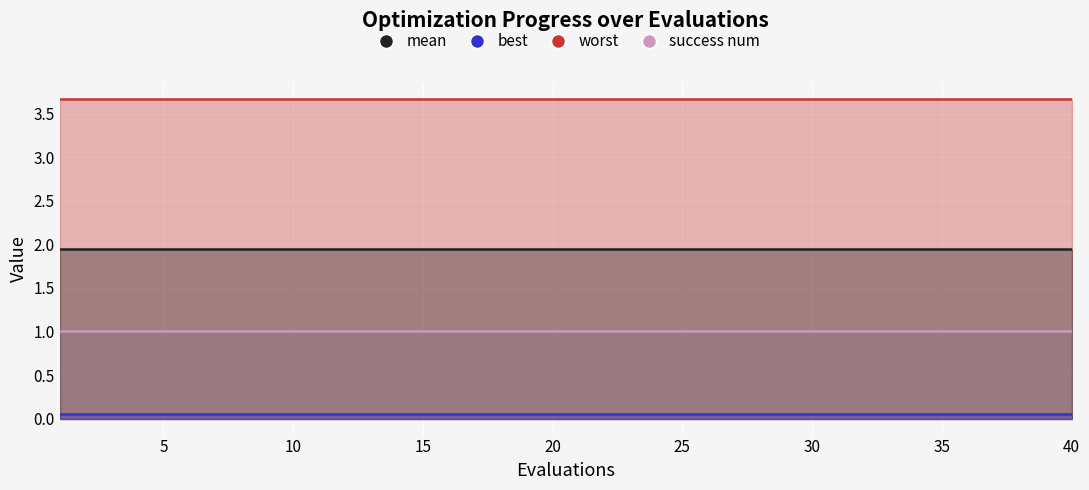

The mean series shows 1.0 at 25. True or false?

False